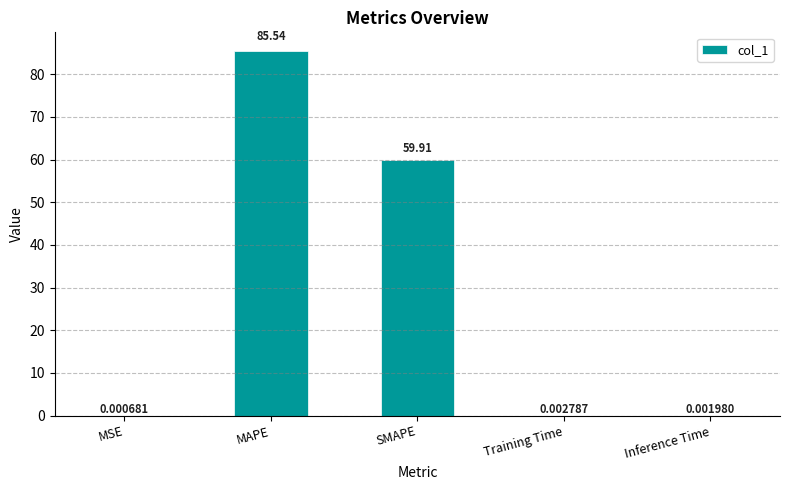

What is the sum of the values at Training Time and SMAPE?

59.9